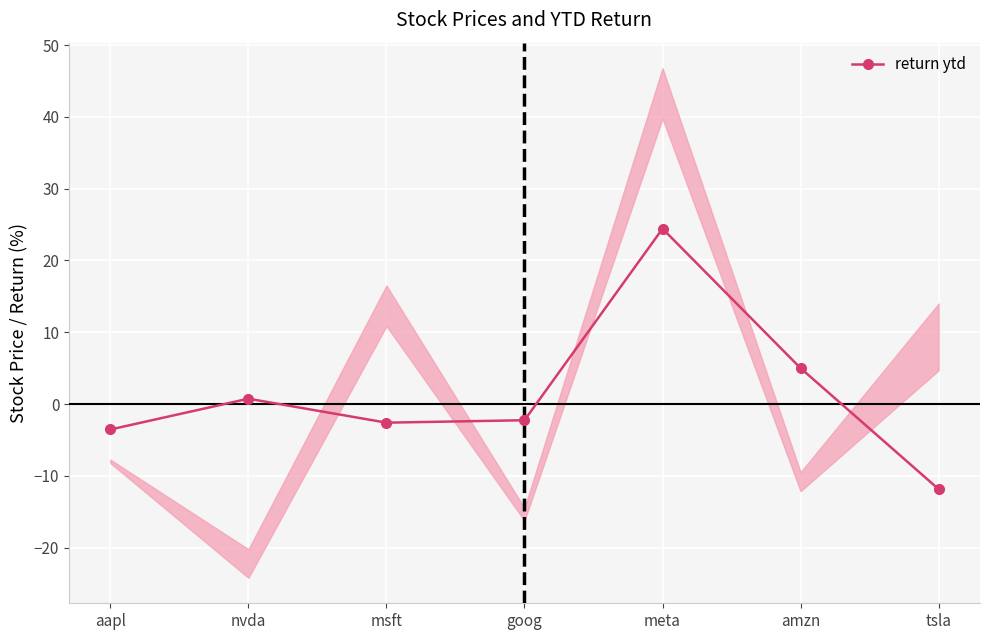

What is the greatest value displayed?

24.4